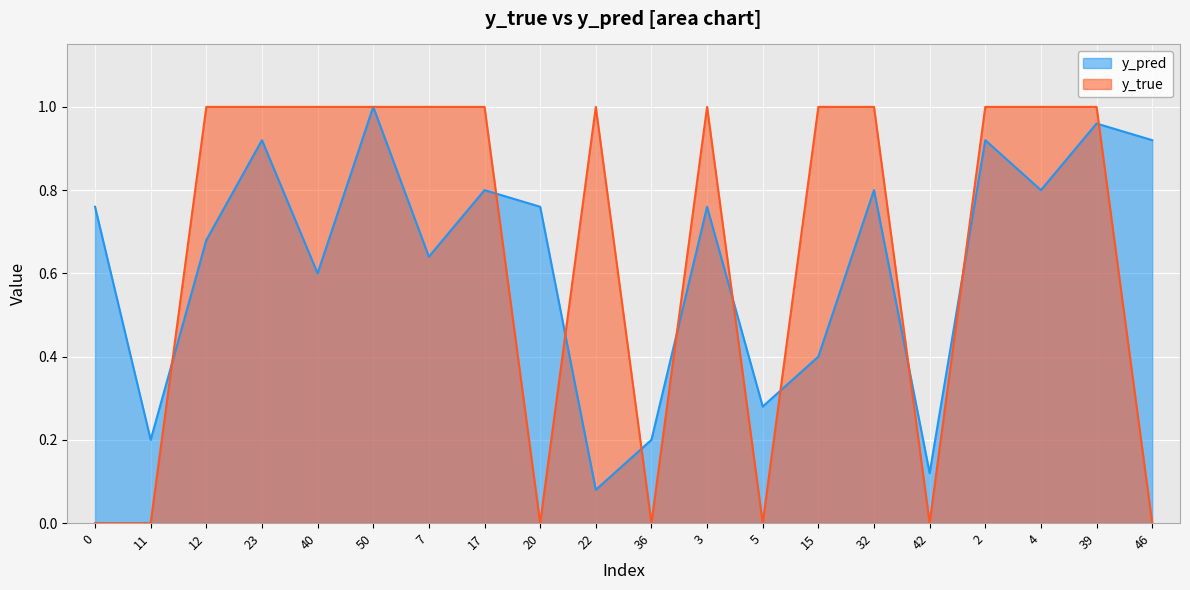

What is the maximum value shown in the chart?

1.0